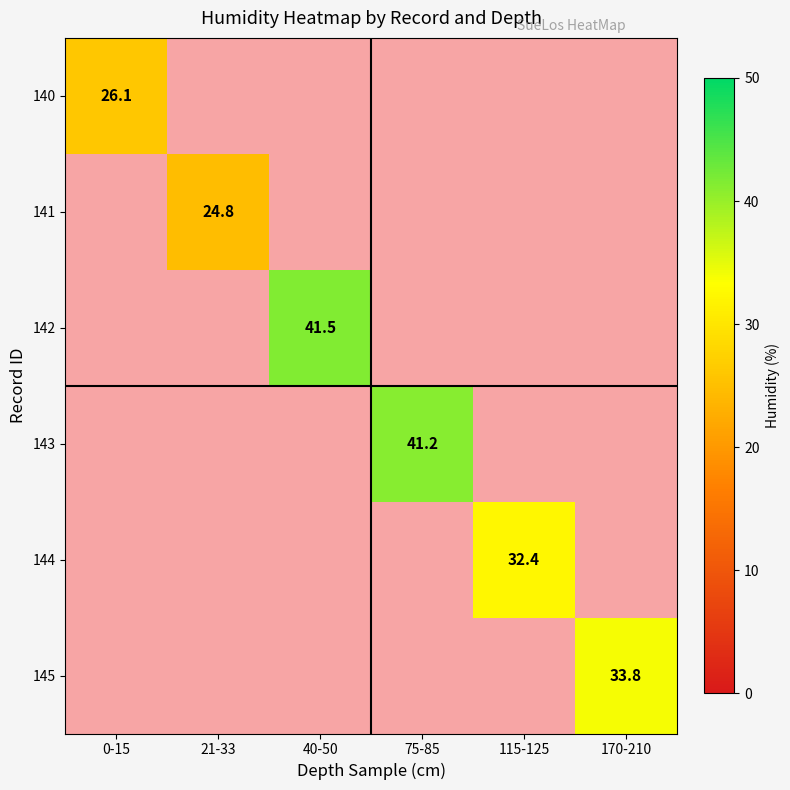

True or false: 140 has a value of 0.0 at 40-50.

True